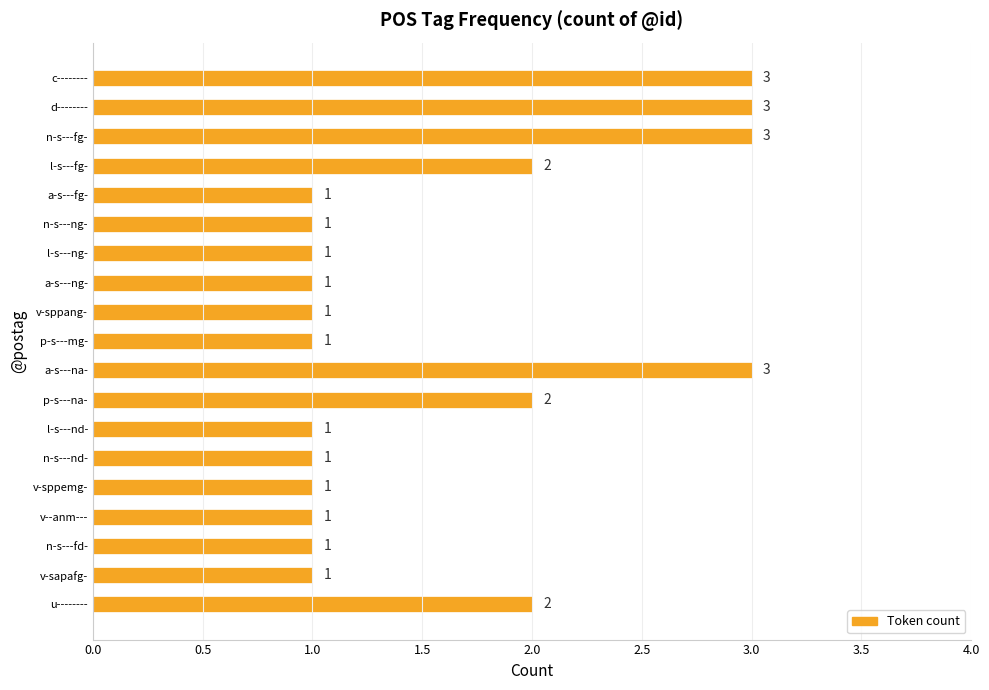

Count the values in the range 1 to 2.

15